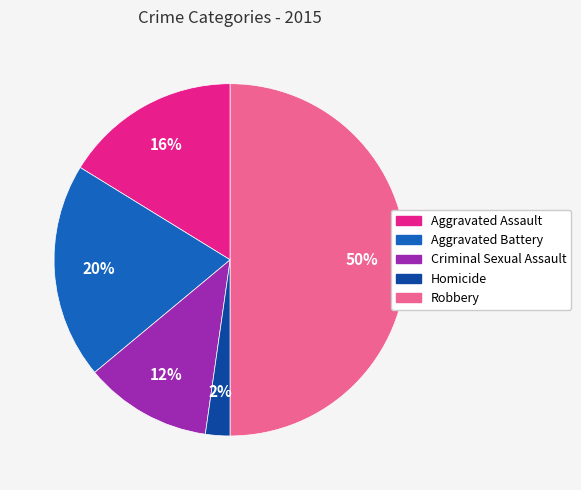

Does Criminal Sexual Assault account for over 50% of the chart?

No